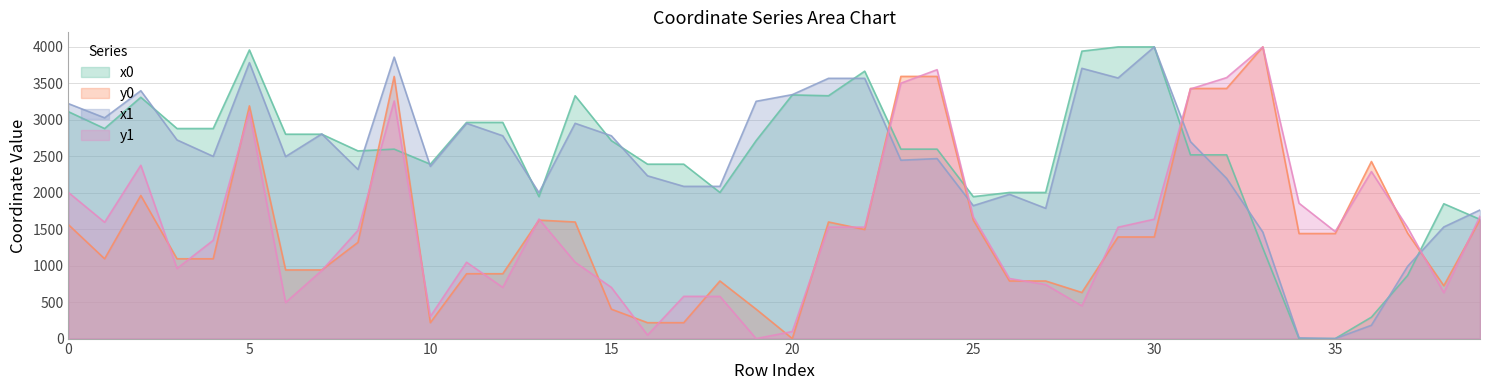

At which label does x0 reach its peak?

29